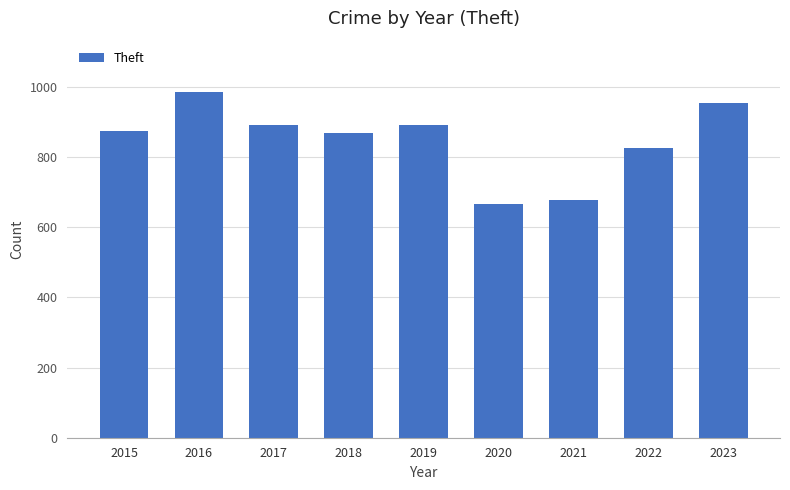

At which category does the chart reach its minimum across all series?

2020